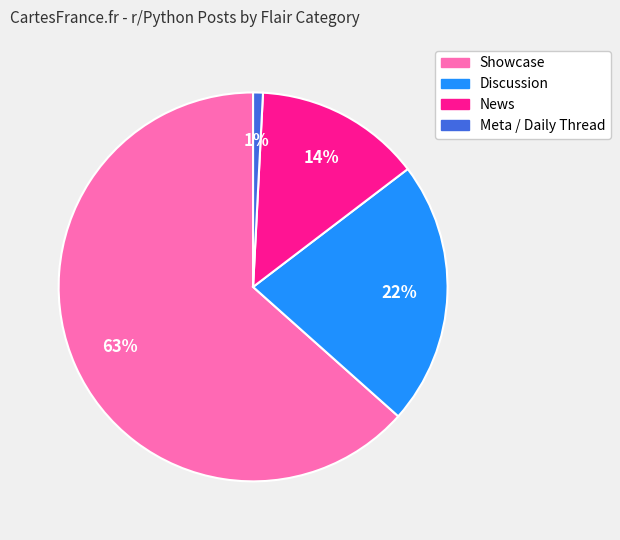

Does any single category account for the majority?

Yes